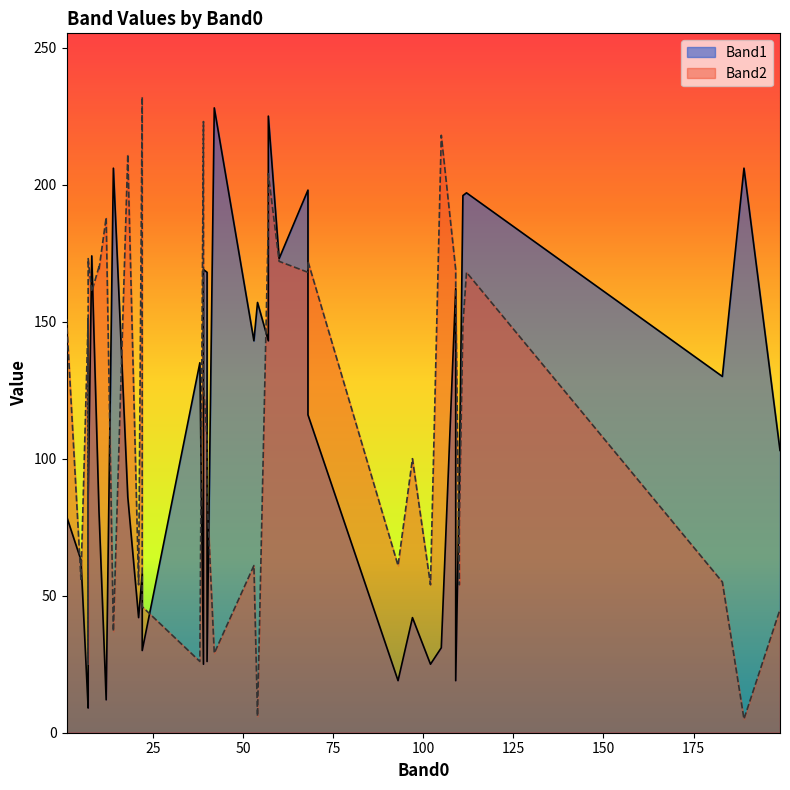

Between 35 and 7, which is larger?

35